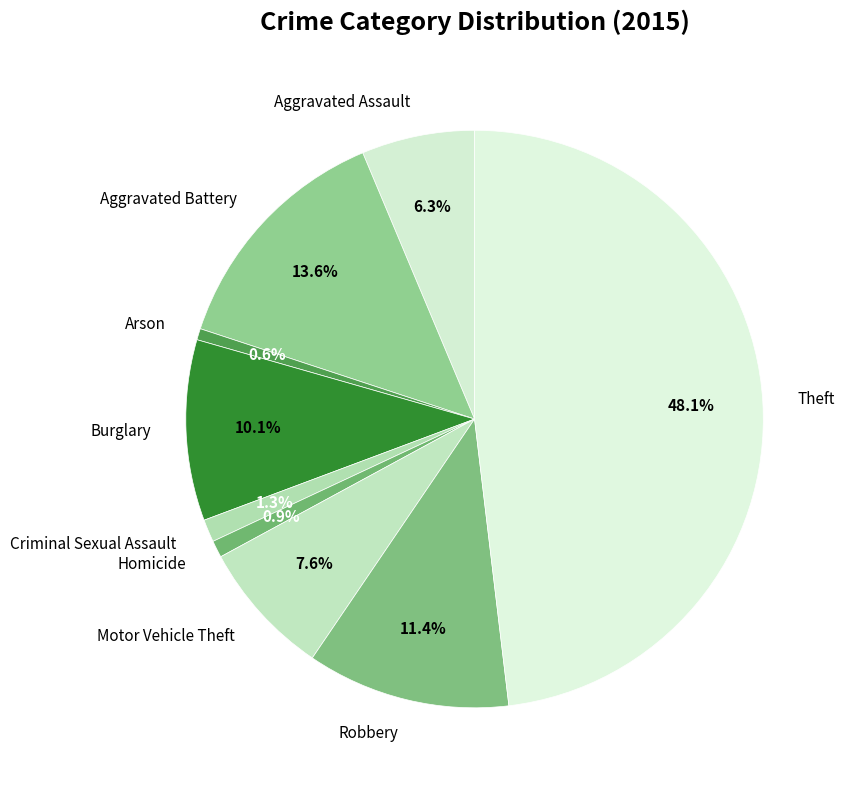

Is there a majority slice in this chart?

No